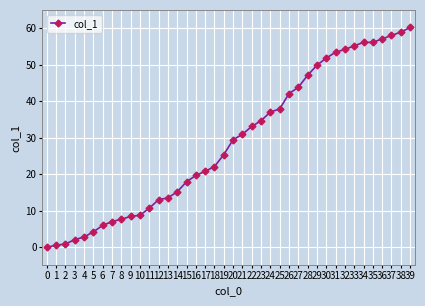

What is the maximum value shown in the chart?

60.1